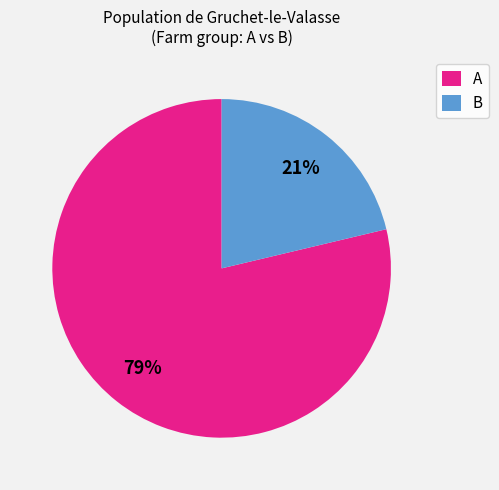

To the nearest percent, what is the combined percentage of B and A?

100%